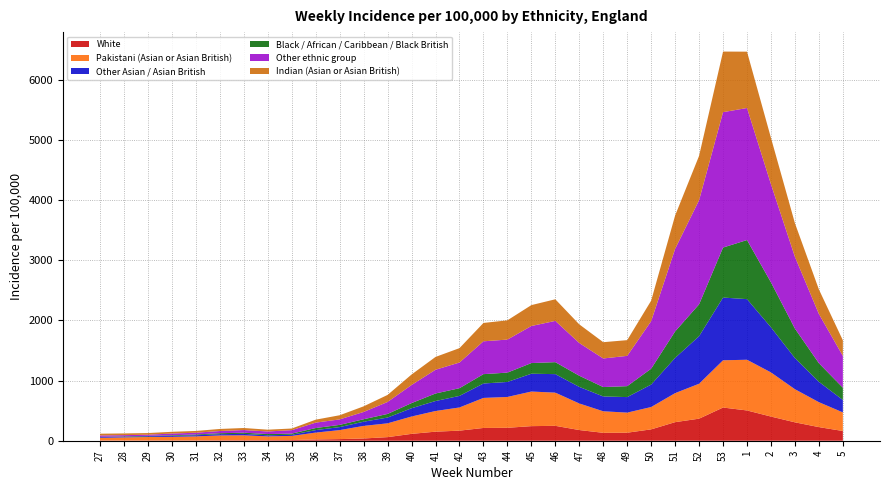

Reading right to left, list all the values displayed in this chart.

White: 5=161.8	4=226.2	3=305.7	2=401.7	1=503.1	53=551.5	52=366.6	51=308.8	50=188.8	49=133.4	48=131.3	47=177.6	46=247.6	45=242.4	44=214.8	43=212.2	42=167.5	41=150.5	40=114.1	39=59.7	38=37.3	37=26.8	36=21.2	35=10.6	34=8.3	33=7.4	32=6.1	31=5.3	30=4.9	29=4.5	28=4.1	27=4.5
Pakistani (Asian or Asian British): 5=309.0	4=414.4	3=550.2	2=733.6	1=842.9	53=785.3	52=580.6	51=482.2	50=371.3	49=333.7	48=358.1	47=441.6	46=551.8	45=574.9	44=512.8	43=499.2	42=385.2	41=343.5	40=288.2	39=229.5	38=209.0	37=149.5	36=114.0	35=69.4	34=63.6	33=82.4	32=81.2	31=66.6	30=59.7	29=57.2	28=51.1	27=43.8
Other Asian / Asian British: 5=206.7	4=338.3	3=517.5	2=749.5	1=1007.5	53=1042.7	52=790.7	51=585.7	50=373.5	49=258.2	48=246.5	47=275.5	46=307.5	45=296.3	44=249.2	43=239.6	42=192.3	41=165.9	40=137.8	39=96.1	38=69.7	37=50.0	36=41.2	35=19.7	34=18.4	33=24.4	32=21.3	31=19.1	30=15.7	29=12.7	28=11.3	27=11.9
Black / African / Caribbean / Black British: 5=204.2	4=309.7	3=490.1	2=747.4	1=982.2	53=831.2	52=529.3	51=440.1	50=263.9	49=181.8	48=156.0	47=185.6	46=199.1	45=177.2	44=155.3	43=155.5	42=128.1	41=125.2	40=85.2	39=60.1	38=41.1	37=37.0	36=34.7	35=18.8	34=20.4	33=19.2	32=16.4	31=12.7	30=10.3	29=7.1	28=7.0	27=4.6
Other ethnic group: 5=527.8	4=817.9	3=1192.2	2=1630.8	1=2194.5	53=2250.3	52=1731.2	51=1371.6	50=789.6	49=503.4	48=475.3	47=543.8	46=685.9	45=615.8	44=548.9	43=545.9	42=426.5	41=394.6	40=300.7	39=198.8	38=121.0	37=91.2	36=89.8	35=57.0	34=43.0	33=43.8	32=36.3	31=29.1	30=28.8	29=18.6	28=19.0	27=22.6
Indian (Asian or Asian British): 5=259.6	4=408.3	3=559.1	2=770.4	1=936.5	53=1007.1	52=736.8	51=555.5	50=341.2	49=261.3	48=270.6	47=309.9	46=359.0	45=347.4	44=320.2	43=305.0	42=239.2	41=212.9	40=174.5	39=117.3	38=93.4	37=68.9	36=49.1	35=27.5	34=29.9	33=34.1	32=34.1	31=29.5	30=28.7	29=27.5	28=28.6	27=29.4